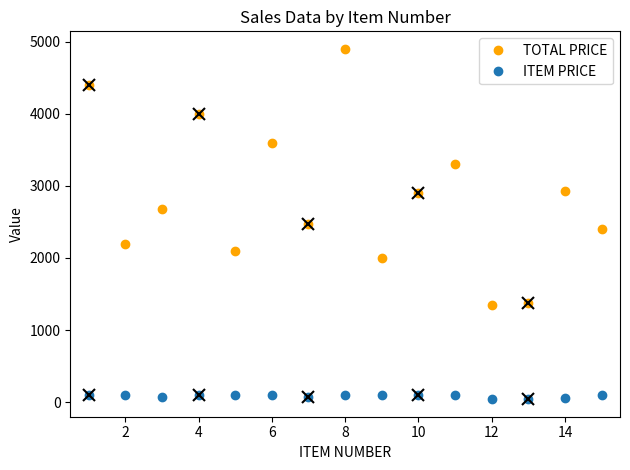

Which series has the largest total across all categories?

TOTAL PRICE